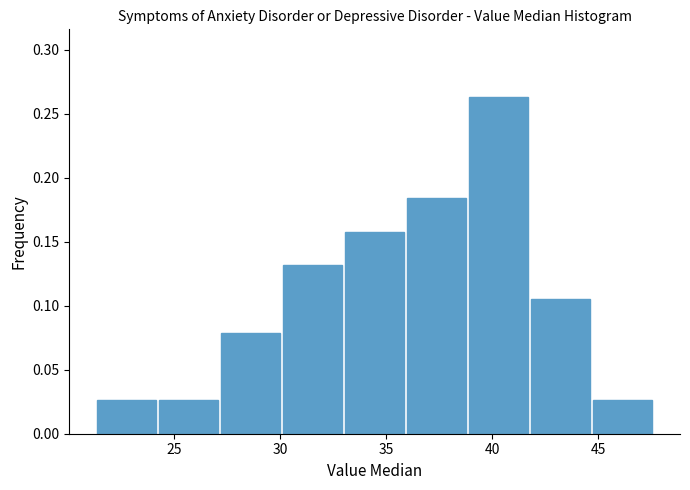

Reading left to right, transcribe this chart: for each bar, give the range it covers on the x-axis and its height. Neither the bar edges nor the heights are printed on the chart, so give them approximately, as read against the axes.

21.5 to 24.0: 0.025
24.0 to 27.0: 0.025
27.0 to 30.0: 0.080
30.0 to 33.0: 0.130
33.0 to 36.0: 0.160
36.0 to 39.0: 0.185
39.0 to 42.0: 0.265
42.0 to 44.5: 0.105
44.5 to 47.5: 0.025